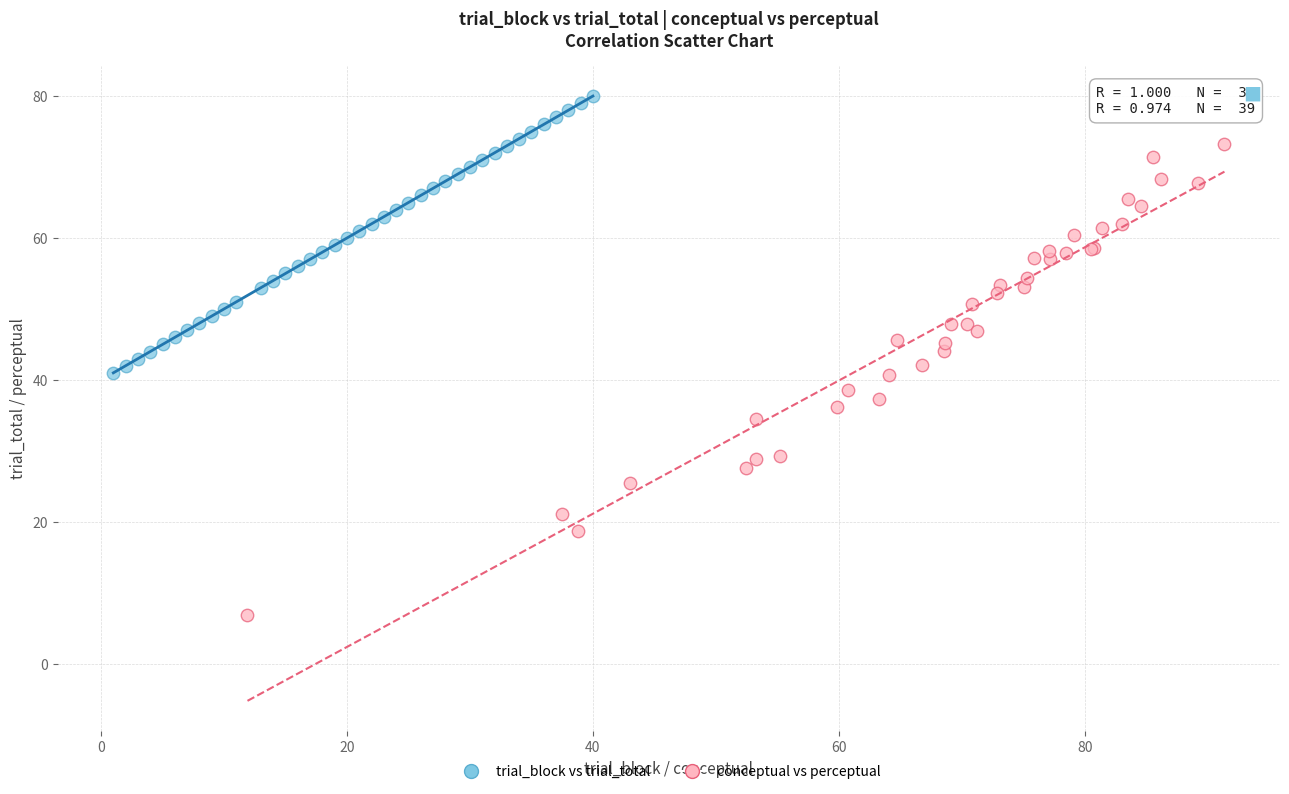

Which series reaches the minimum Y coordinate?

conceptual vs perceptual